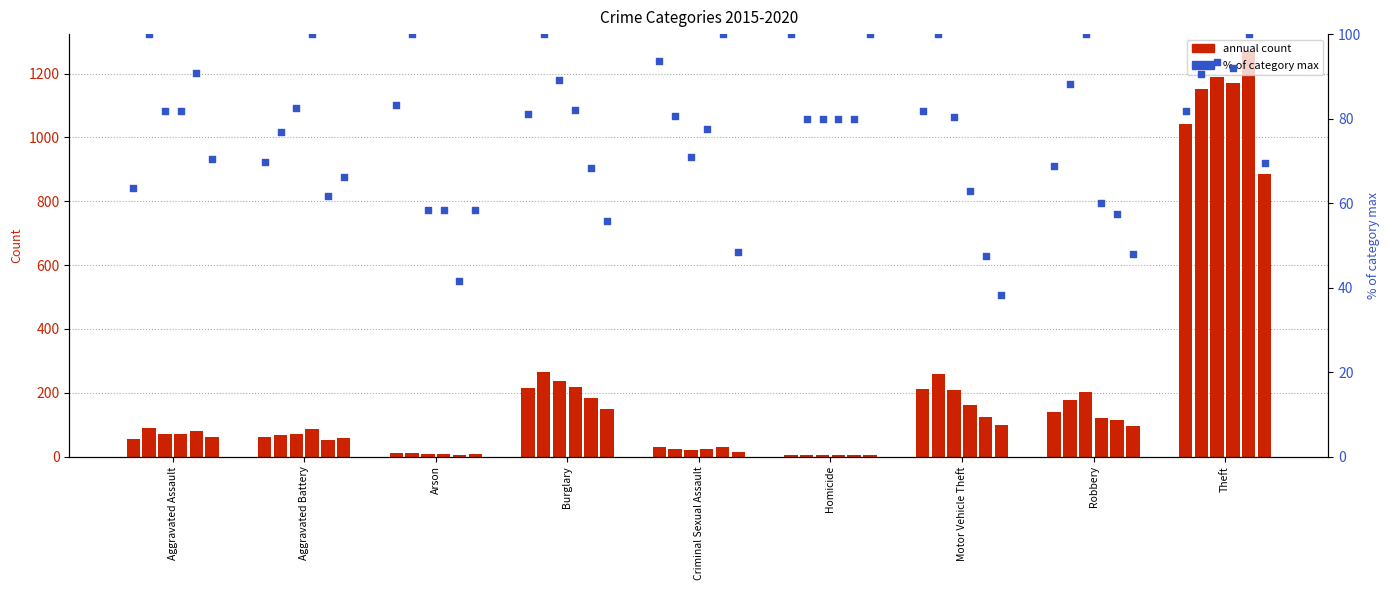

Is the value of 2015 % of max at Arson greater than the value of 2018 % of max at Aggravated Assault?

Yes